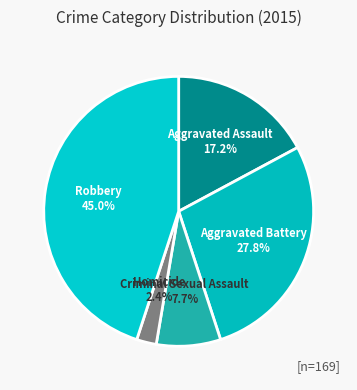

To the nearest percent, what percentage of the pie is Robbery?

45%